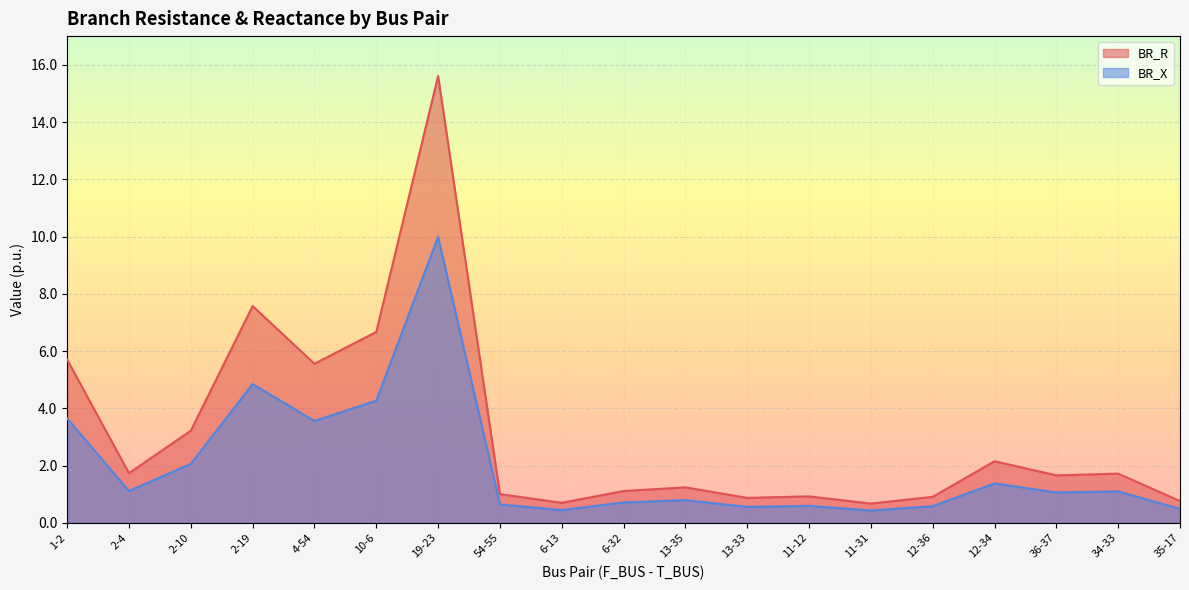

What is the difference between the maximum and minimum values in the BR_X series?

9.6